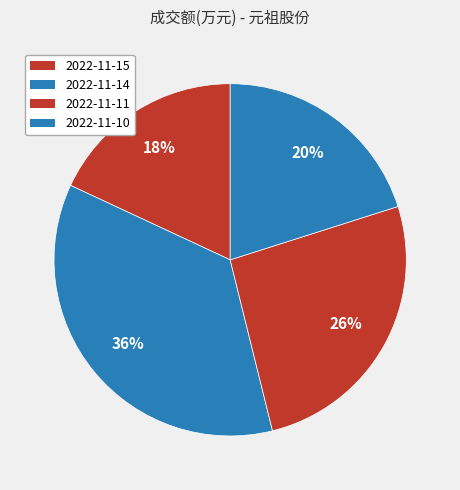

What percentage is NOT represented by 2022-11-15?

81.9%